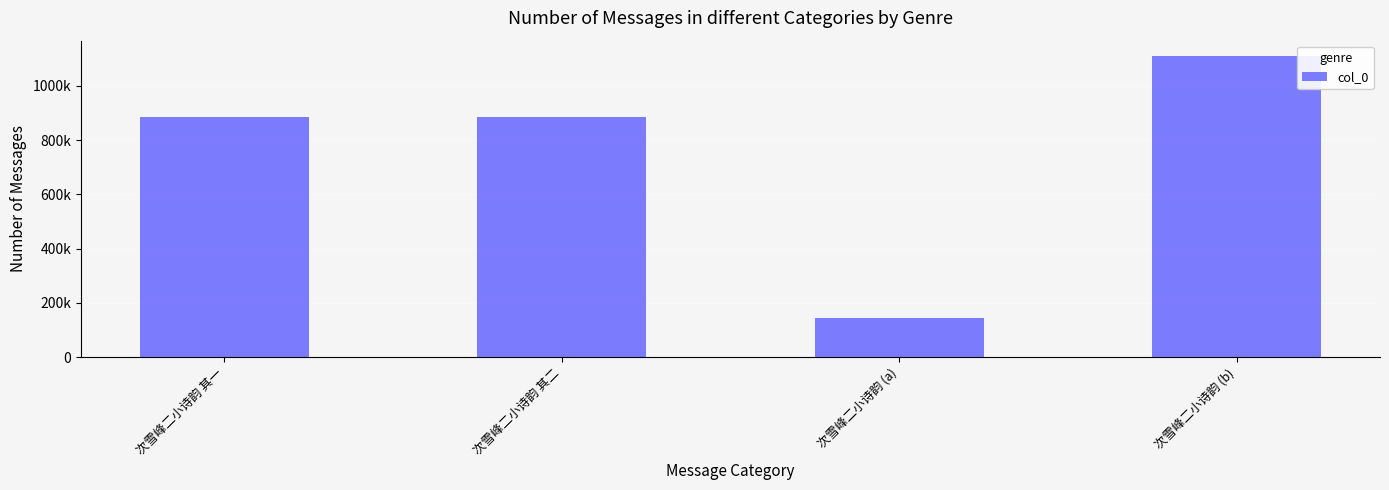

Reading left to right, list all the values displayed in this chart.

次雪峰二小诗韵 其一=883801	次雪峰二小诗韵 其二=883802	次雪峰二小诗韵 (a)=143445	次雪峰二小诗韵 (b)=1110663